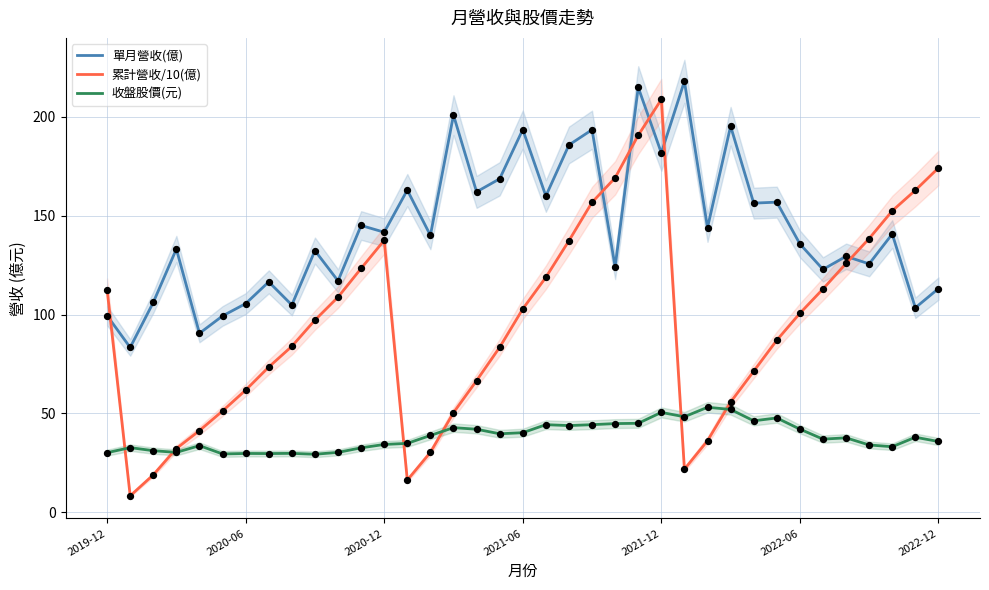

Which series has the largest Y range (max minus min)?

累計營收/10(億)